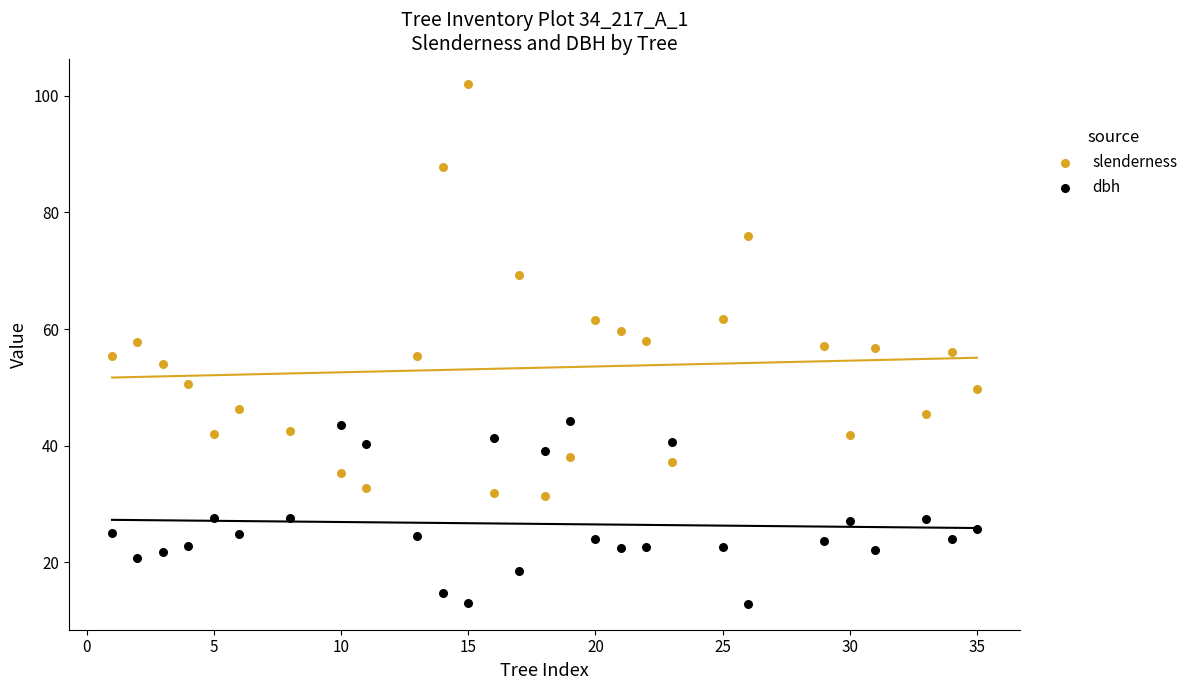

In the slenderness series, what Y value is closest to 66?

69.2